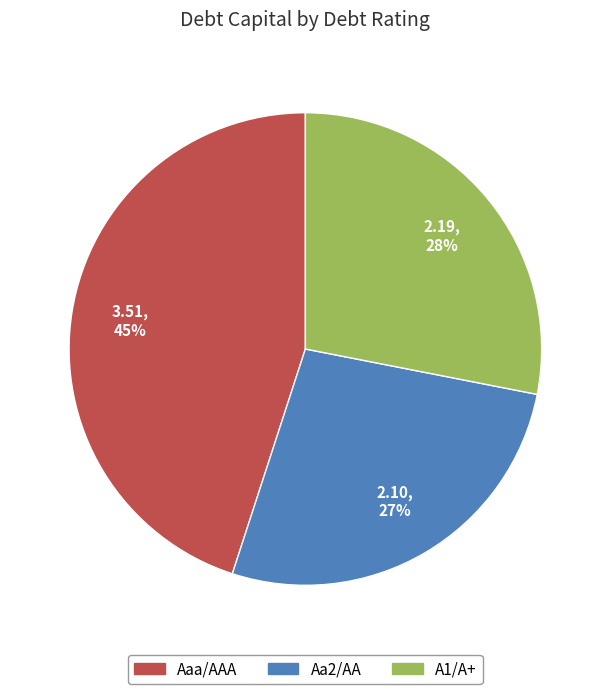

Count the number of slices in the pie.

3